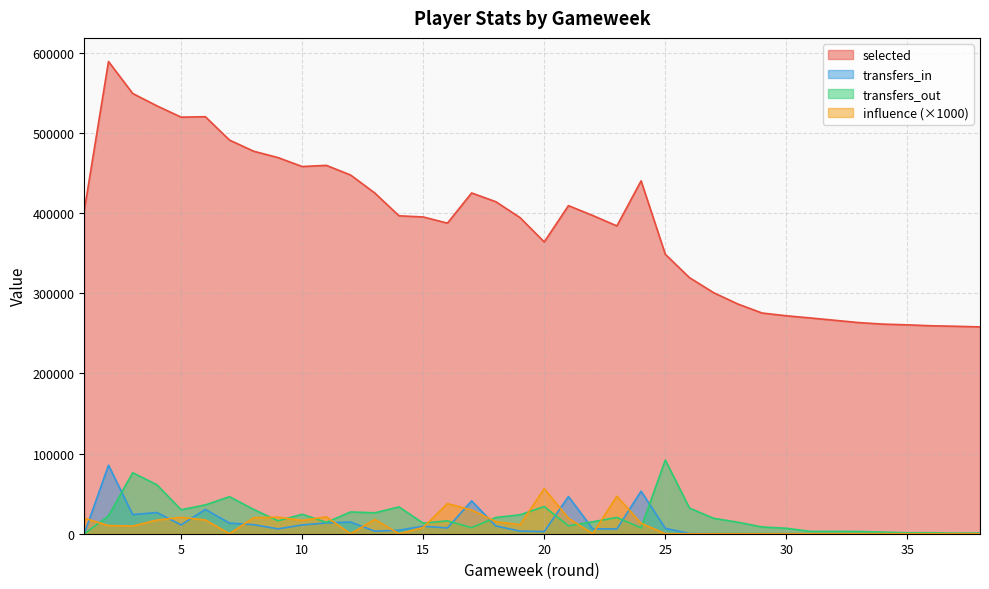

At which category does transfers_out reach its first local peak?

3